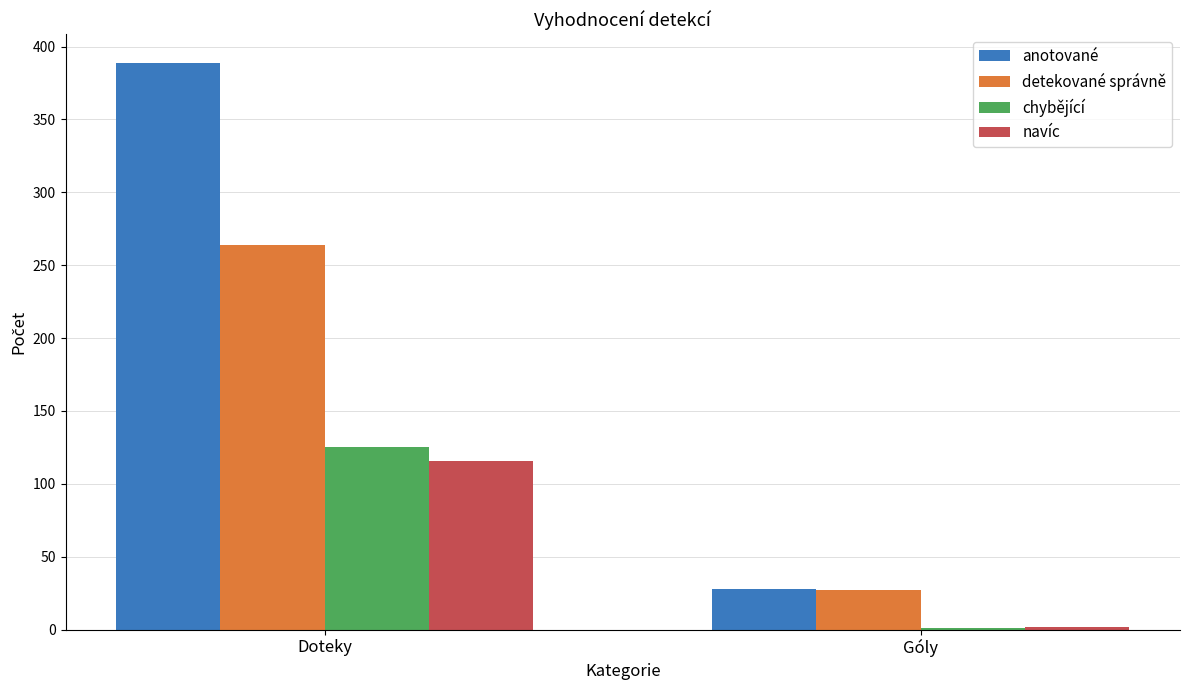

What is the sum of all chybějící values?

126